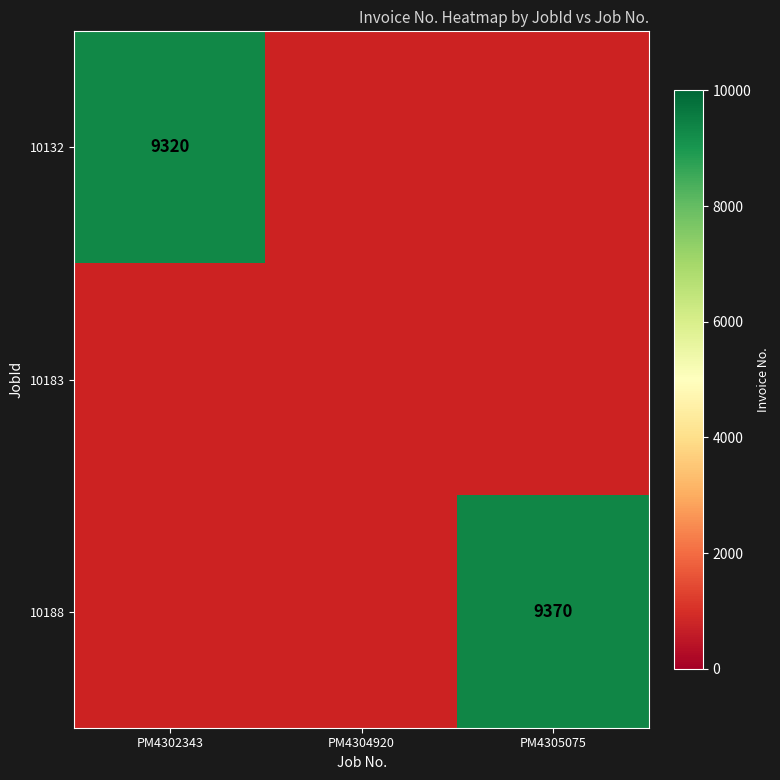

The 10132 series shows 13605 at PM4302343. True or false?

False